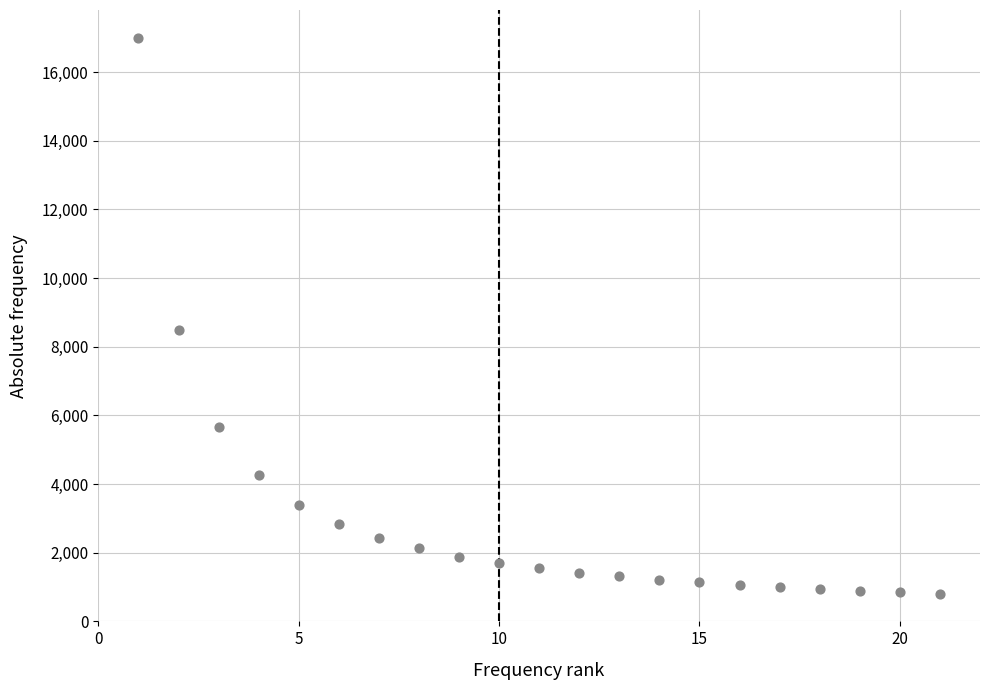

What is the range of Y values (max minus min)?

16190.5